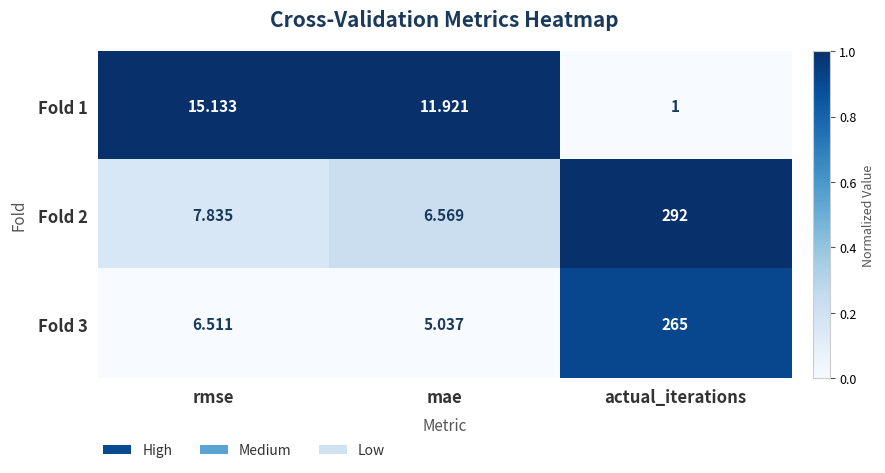

At which category is the sum across all series the highest?

actual_iterations